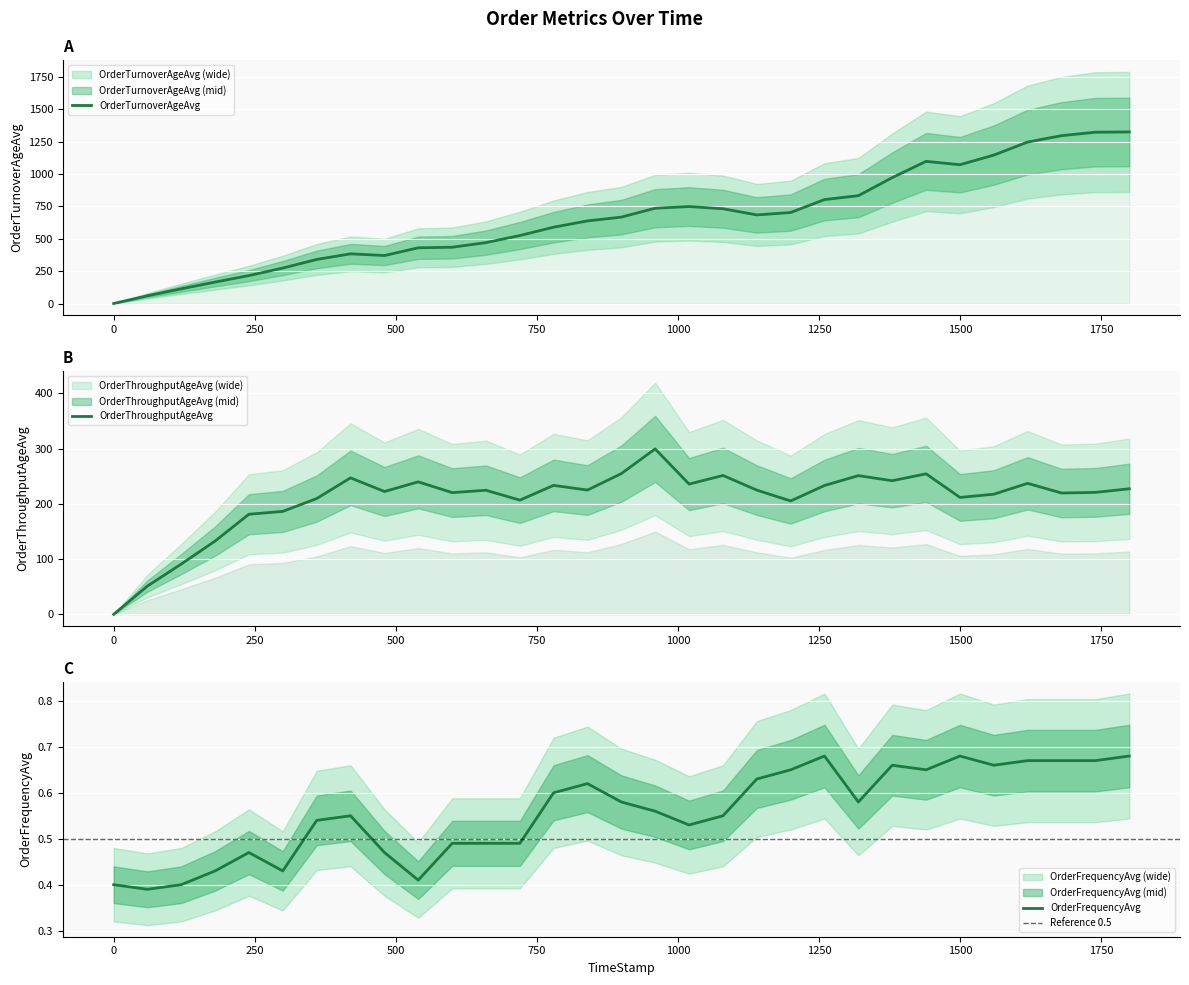

Read the OrderThroughputAgeAvg value at 59.85.

51.2